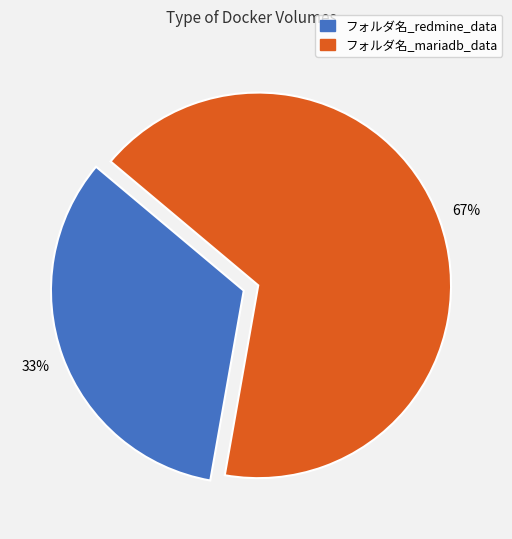

Is フォルダ名_mariadb_data the majority of the pie?

Yes